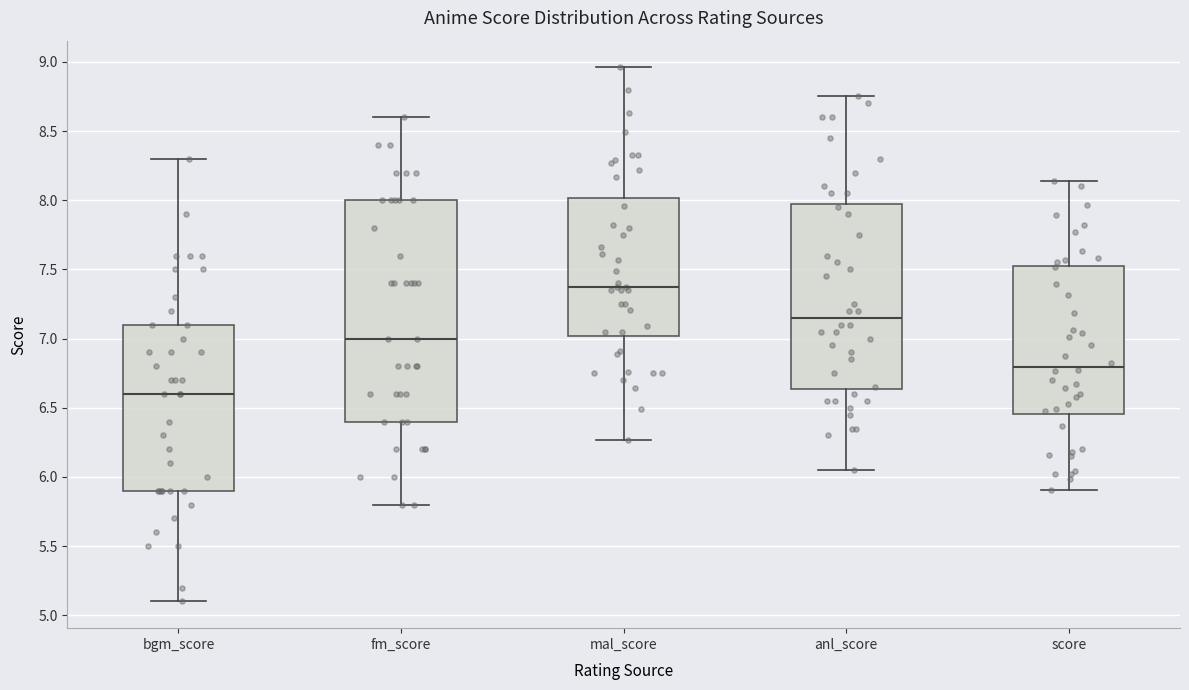

Where is the lower edge of the box for mal_score on the y-axis? The values are not printed on the chart, so give them approximately, as read against the axis.

7.00